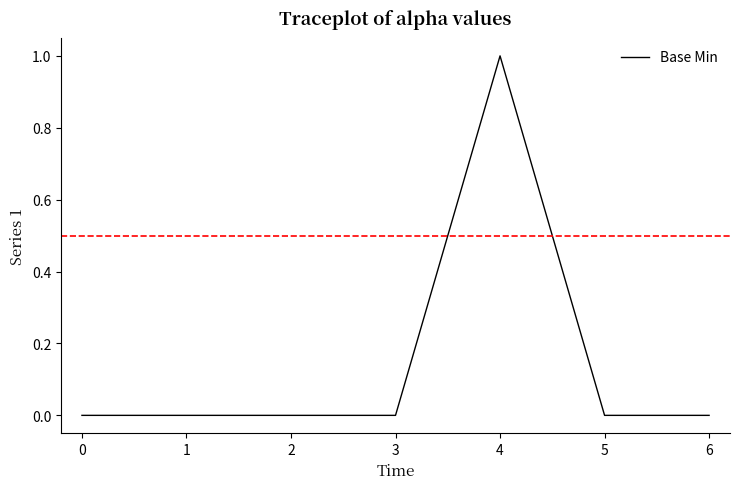

Count the number of data series in this chart.

1